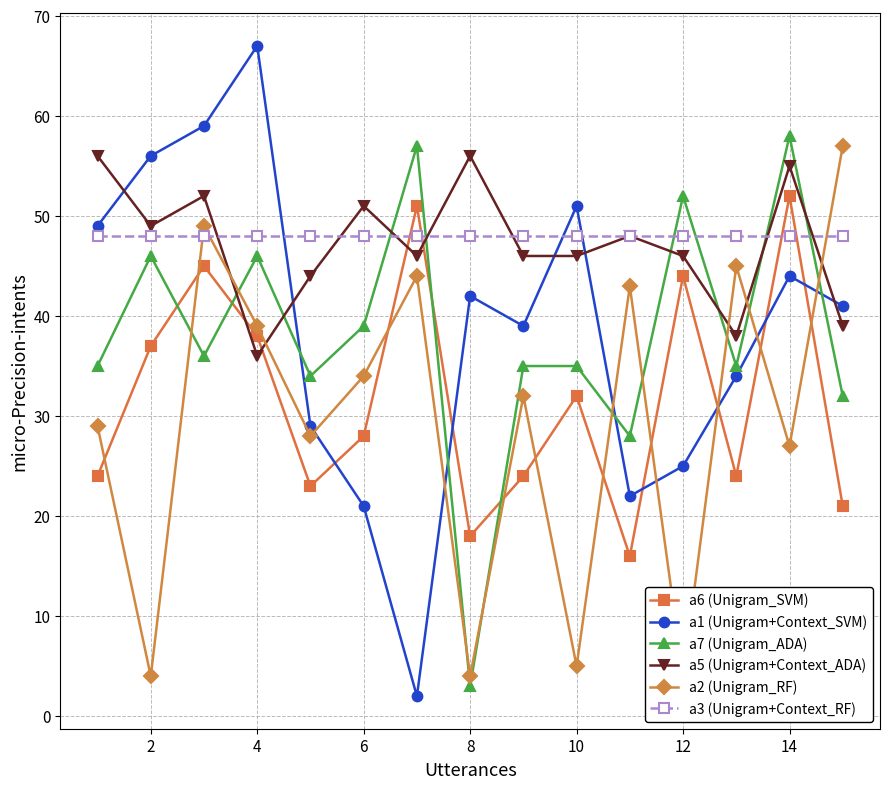

The a1 (Unigram+Context_SVM) series shows 40 at 12. True or false?

False